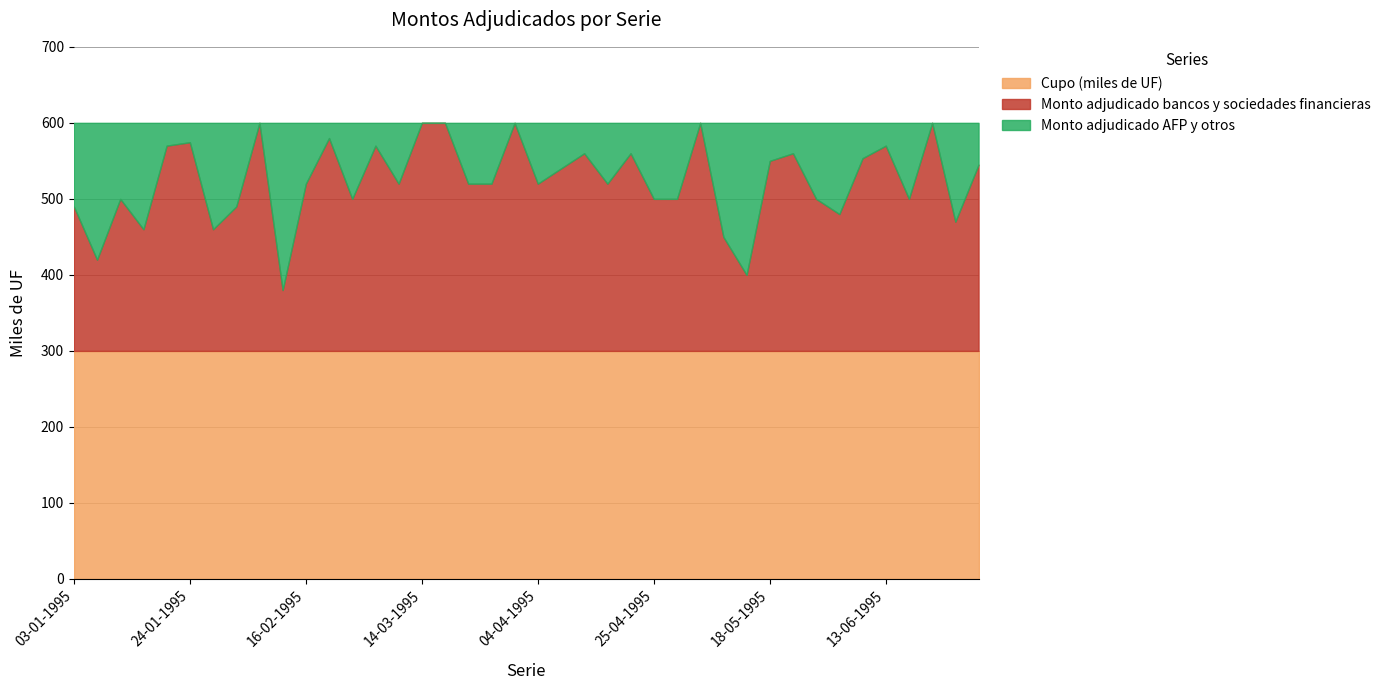

How many data points in Monto adjudicado AFP y otros are above 80?

16